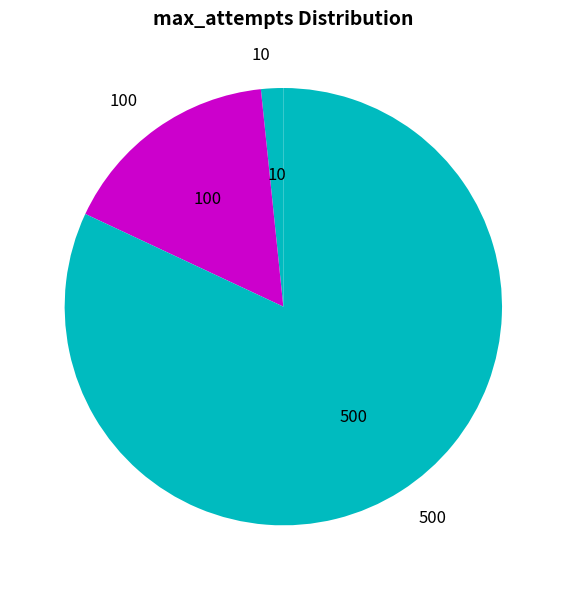

Is the sum of 500 and 10 greater than half?

Yes